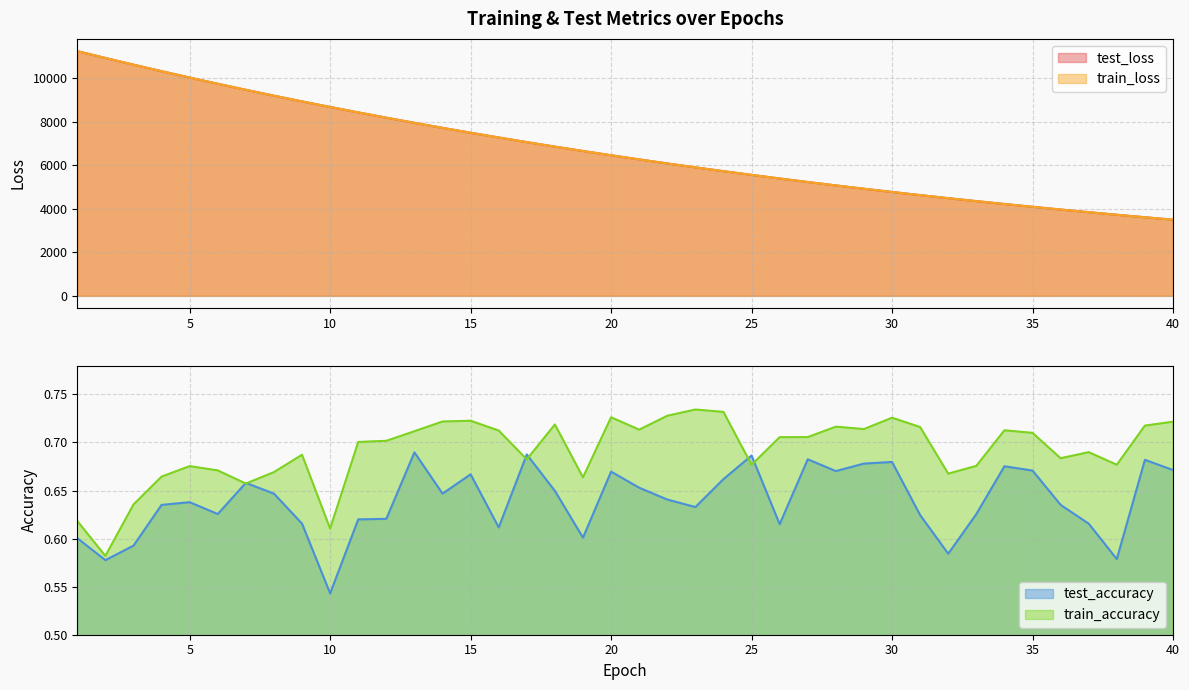

In test_accuracy, how many points are lower than both neighbors (excluding endpoints)?

11